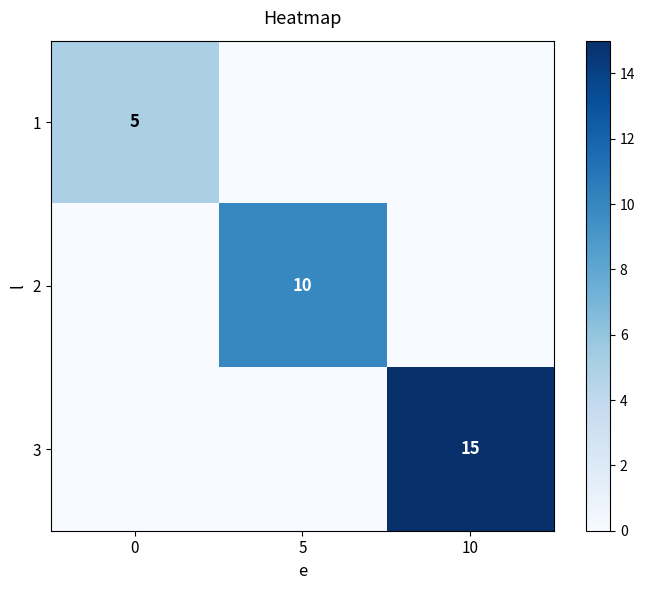

The value of 1 at 0 is 5. True or false?

True